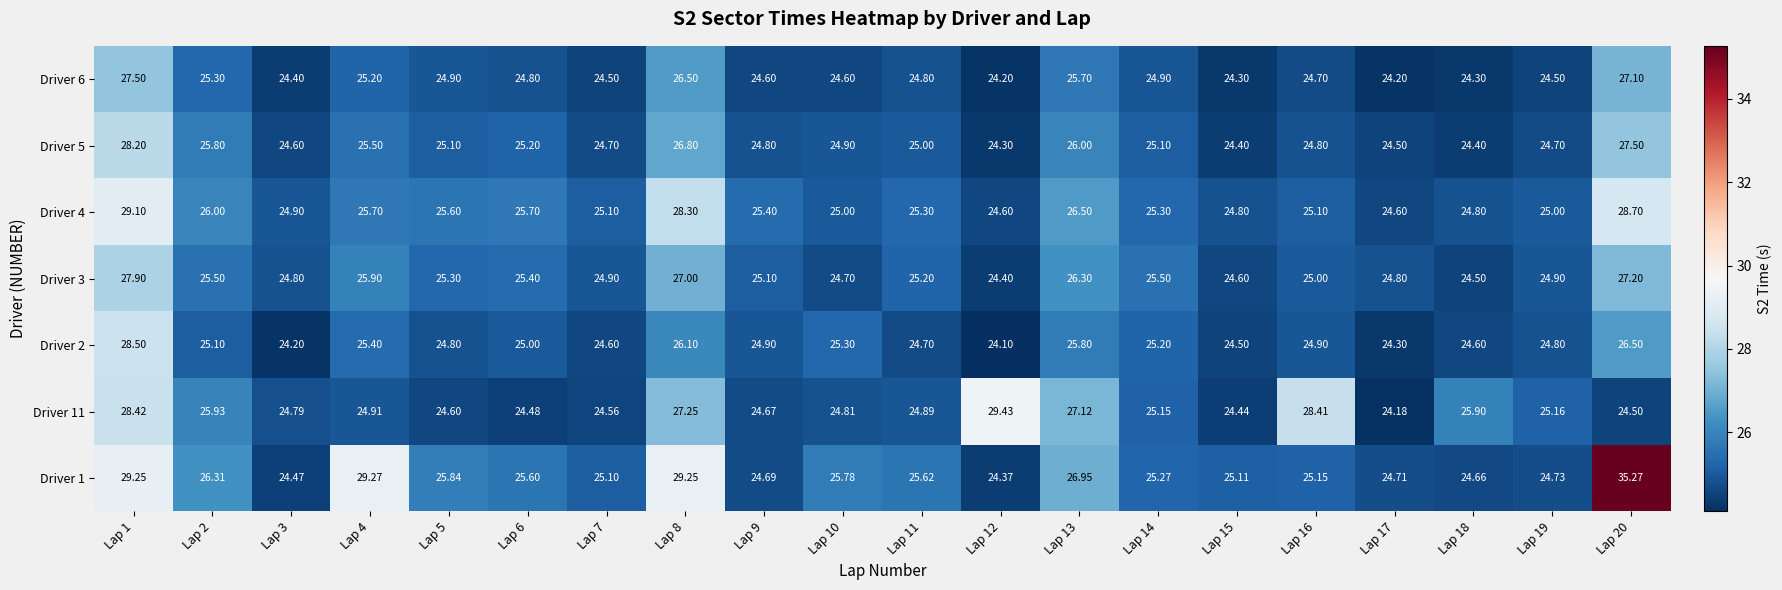

What is the greatest value displayed?

35.3